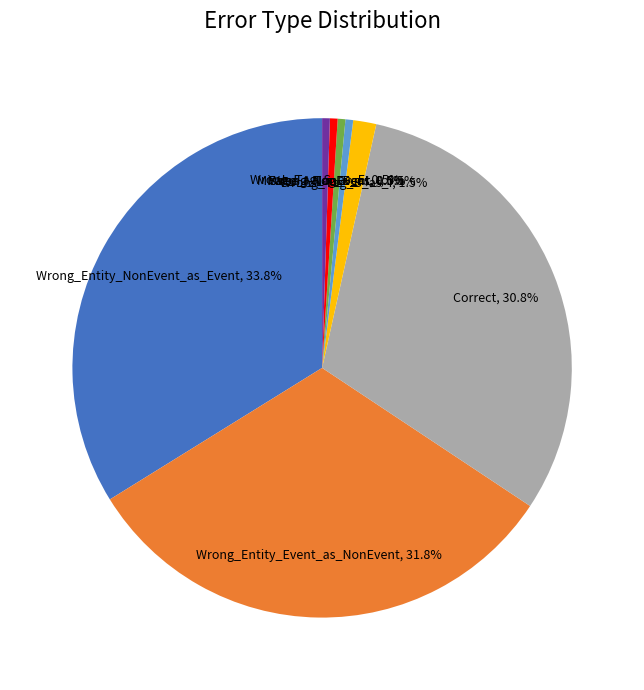

Is there any slice that represents more than half of the pie?

No